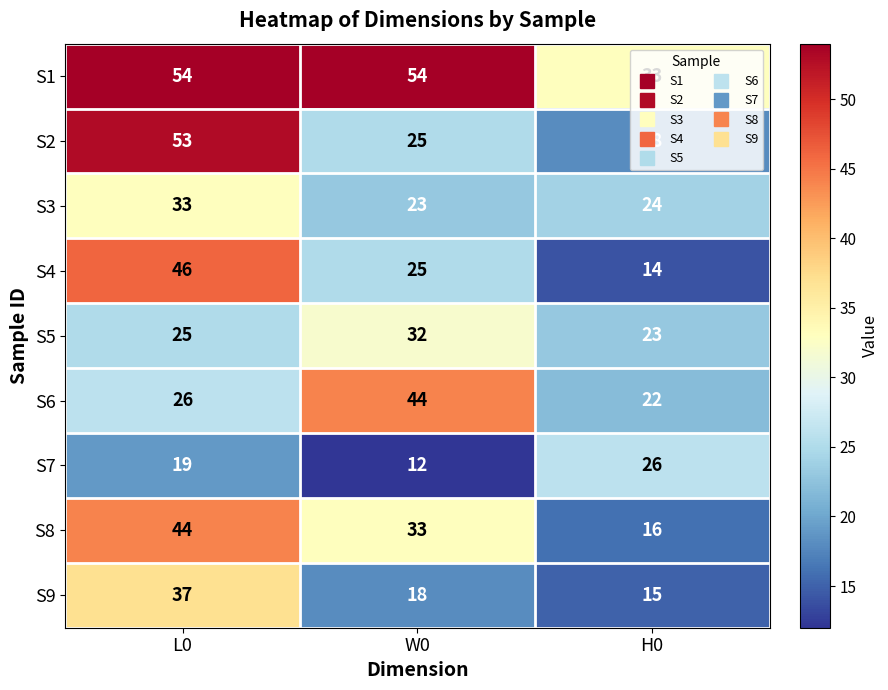

What is the approximate value of S8 at W0, to the nearest 5?

35